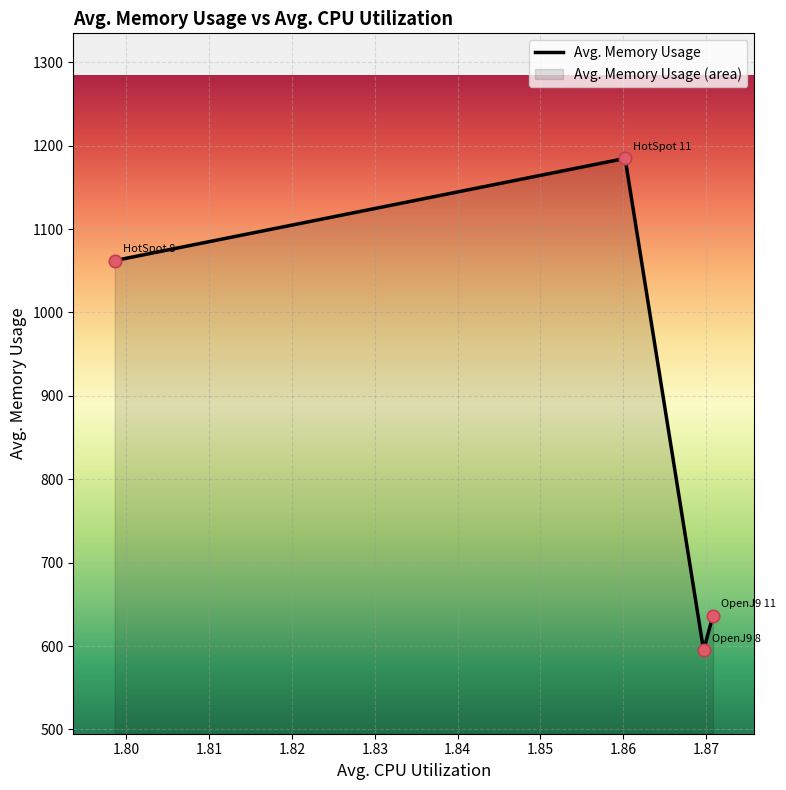

What is the difference between the second highest and minimum values?

467.4